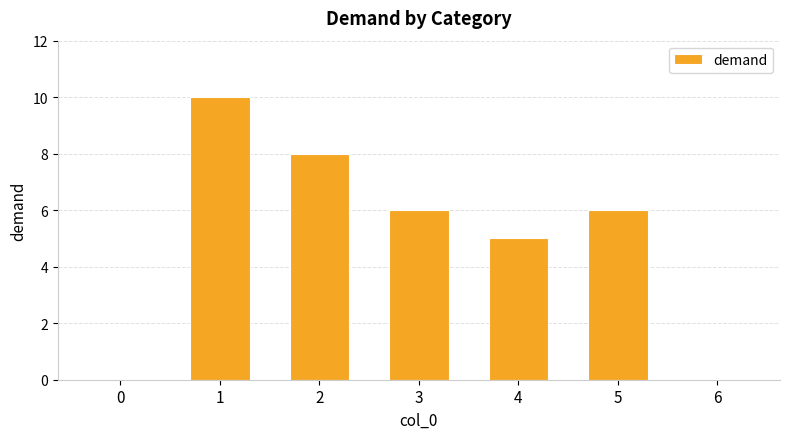

Which has a higher value, 0 or 2?

2